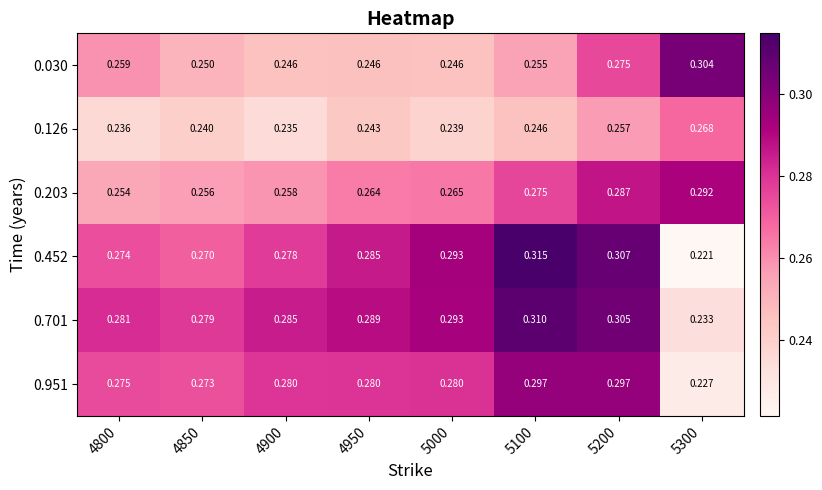

How many categories are shown in the chart?

8